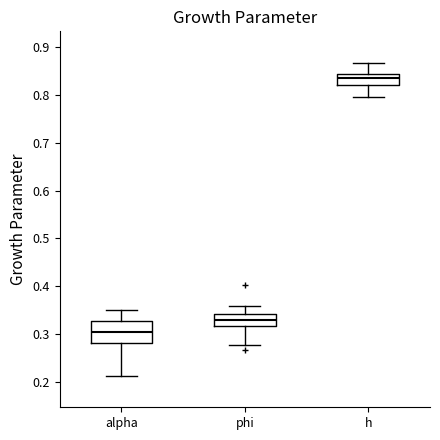

Which box has the highest median line?

h